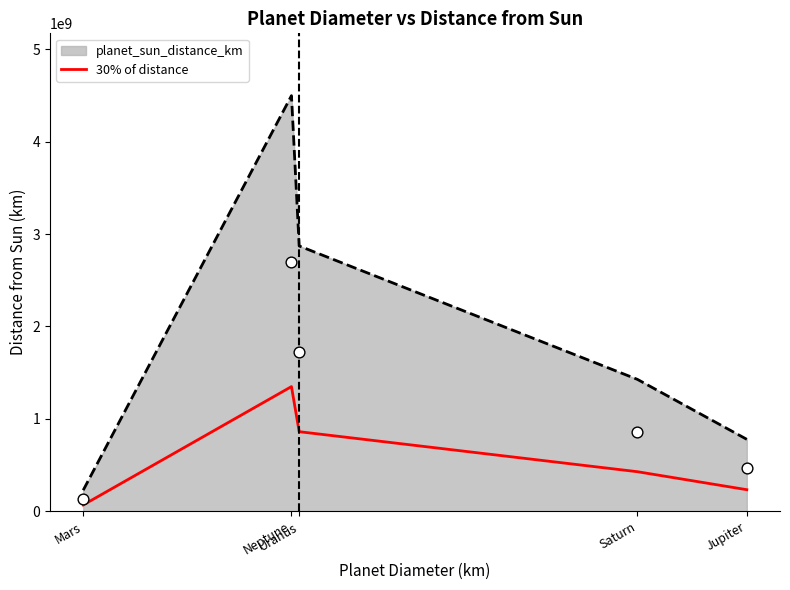

Between Mars and Neptune, which is larger?

Neptune